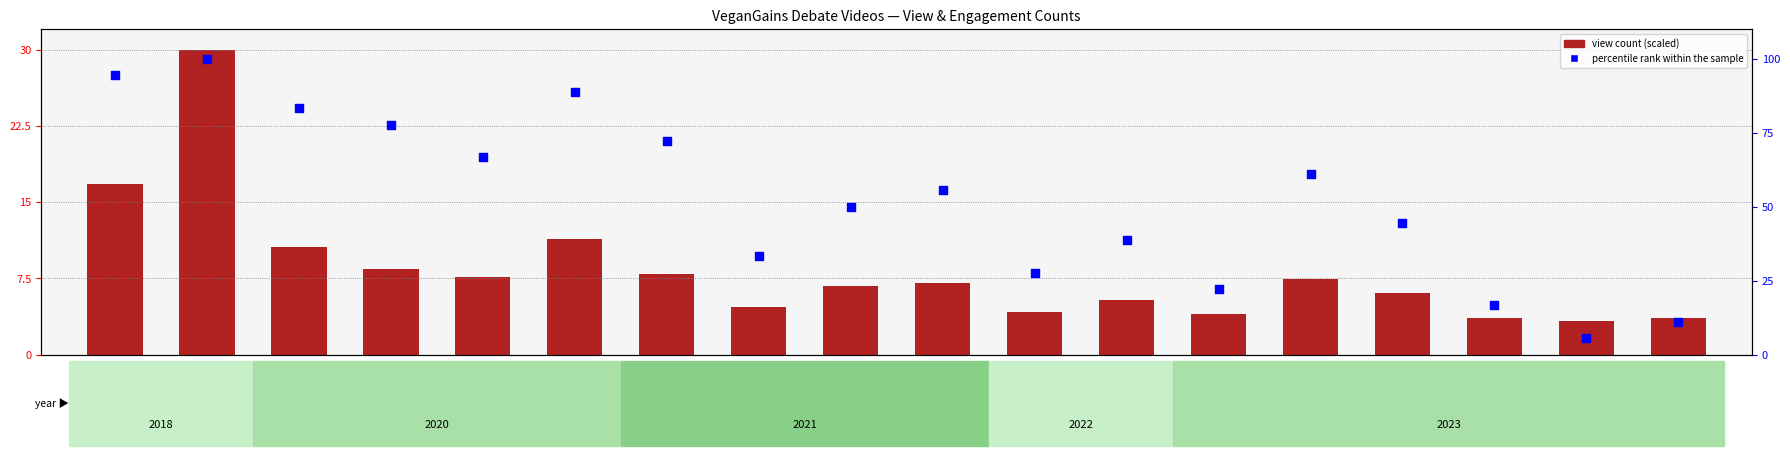

Which series has the widest spread of Y values?

percentile rank within the sample